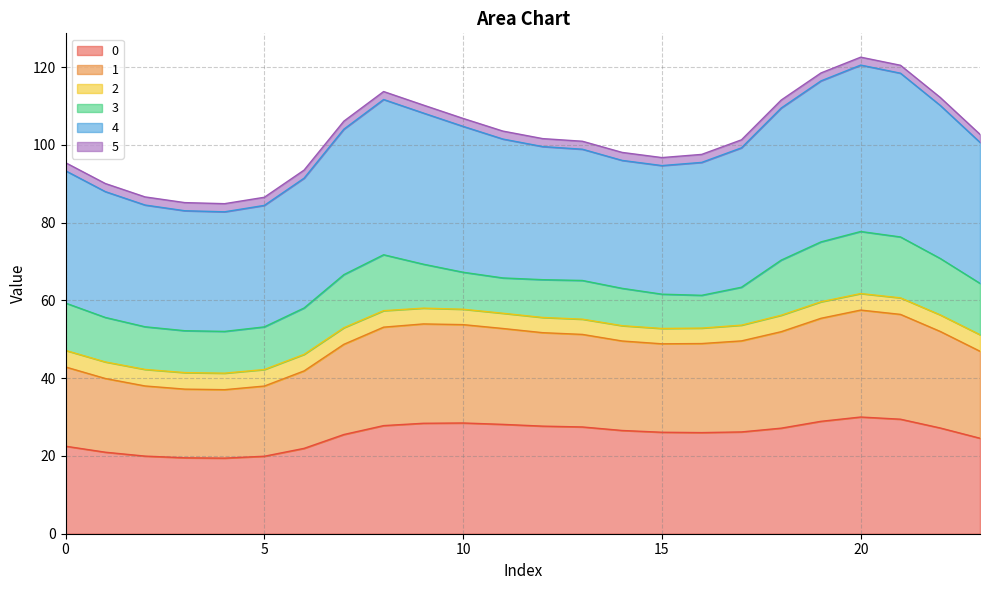

What are all the series names shown in the legend?

0, 1, 2, 3, 4, 5